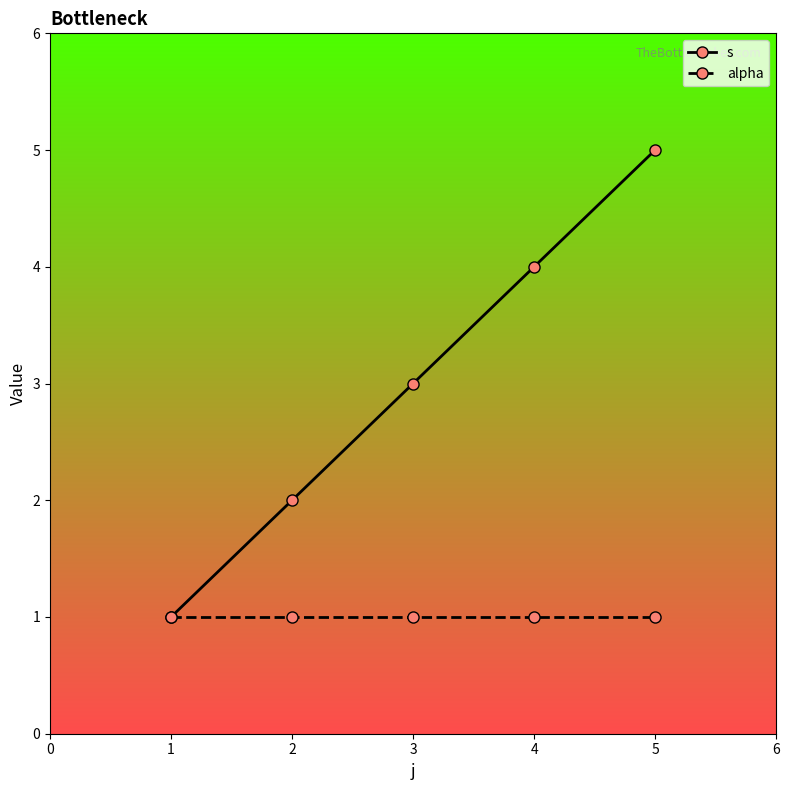

Rank the categories by s value from highest to lowest.

5, 4, 3, 2, 1